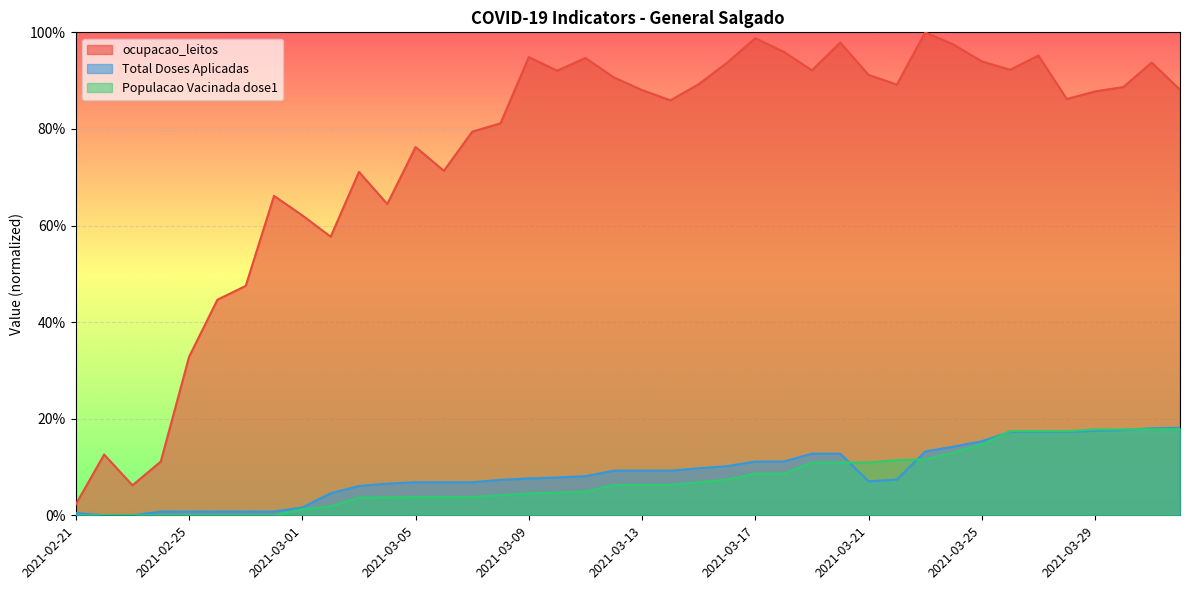

True or false: Populacao Vacinada dose1 has more than 0 interior local peaks.

False